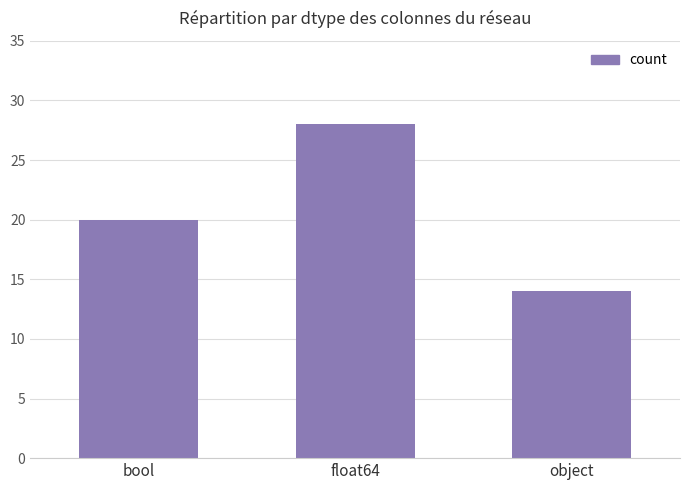

List the labels in order of value, smallest first.

object, bool, float64